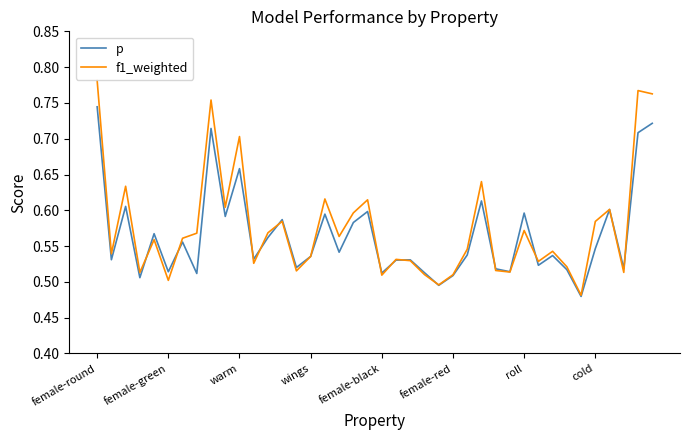

What are all the series names shown in the legend?

p, f1_weighted